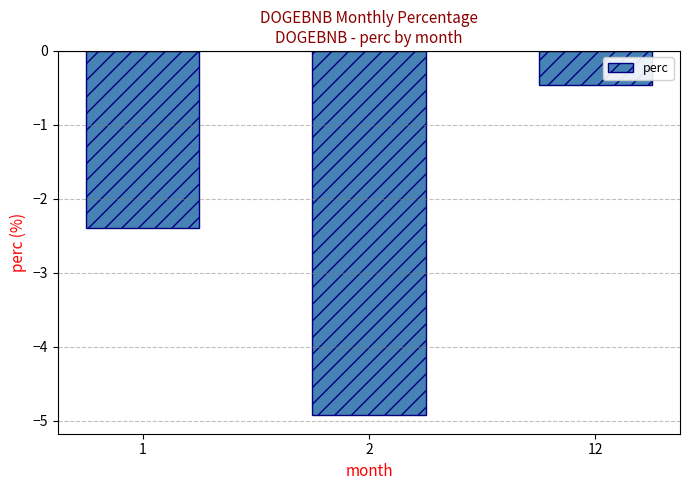

What is the sum of all values?

-7.8